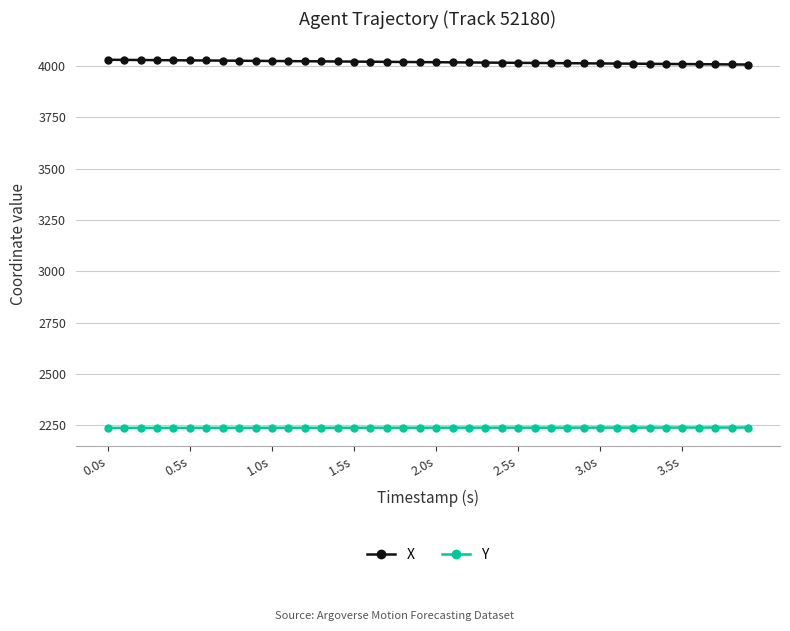

What is the value of the Y point at the 2nd from the left?

2237.2